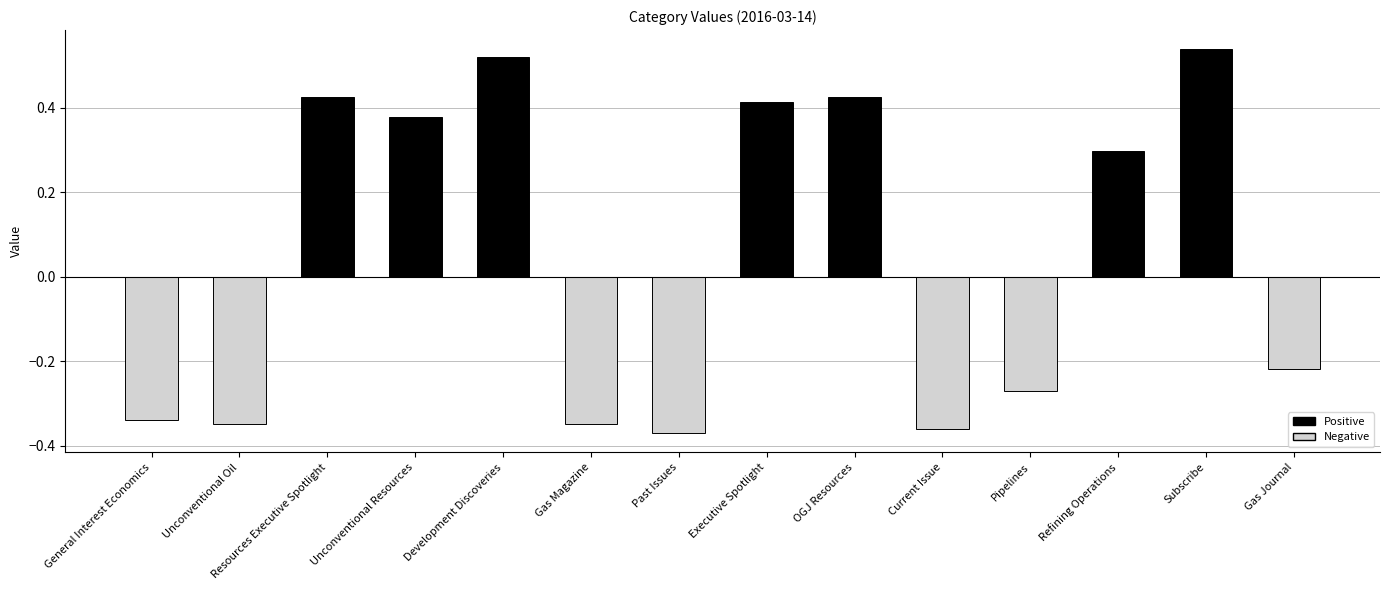

What is the difference between the maximum and minimum values?

0.9